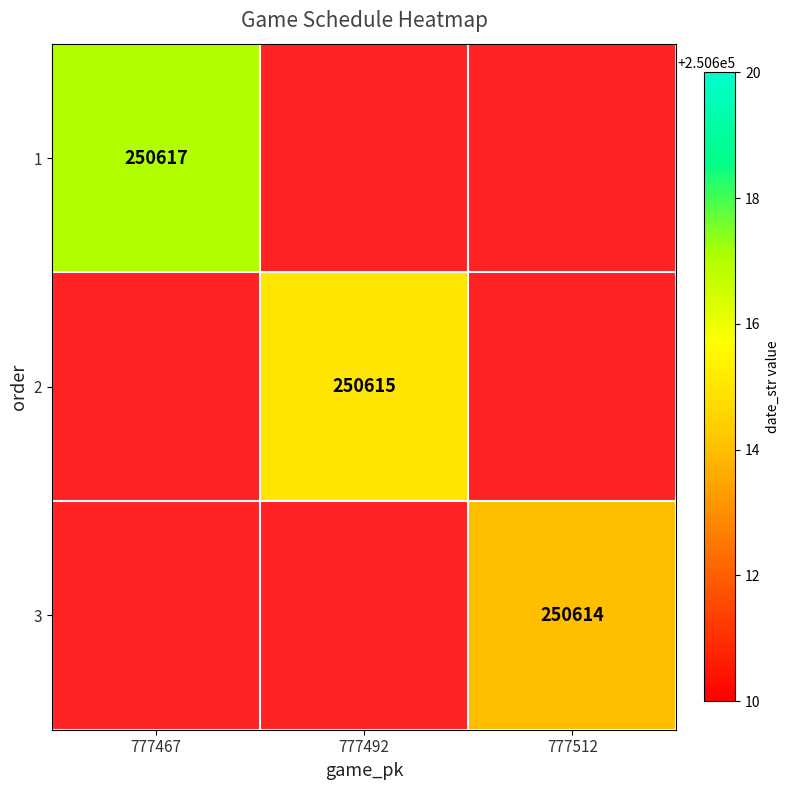

Is it true that 2 equals 250615 at 777492?

True